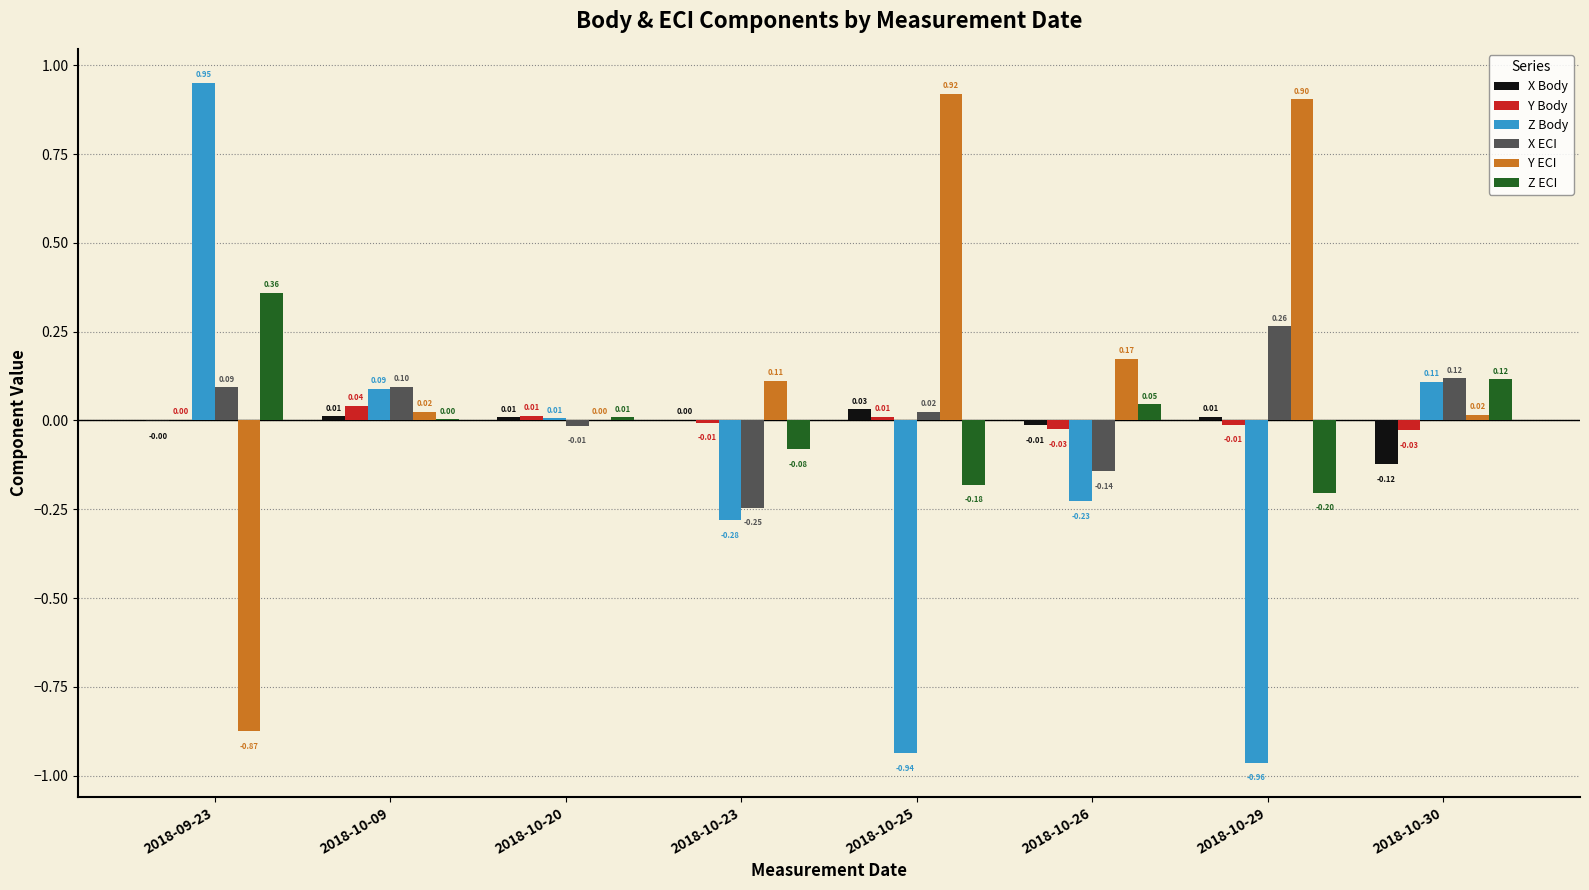

Is the value of Y ECI at 2018-10-30 greater than the value of Z ECI at 2018-10-23?

Yes